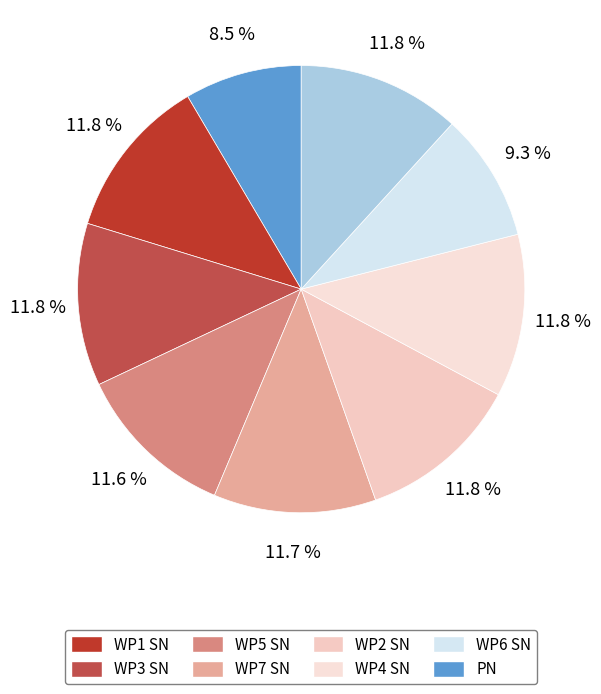

How many slices are in this pie chart?

9